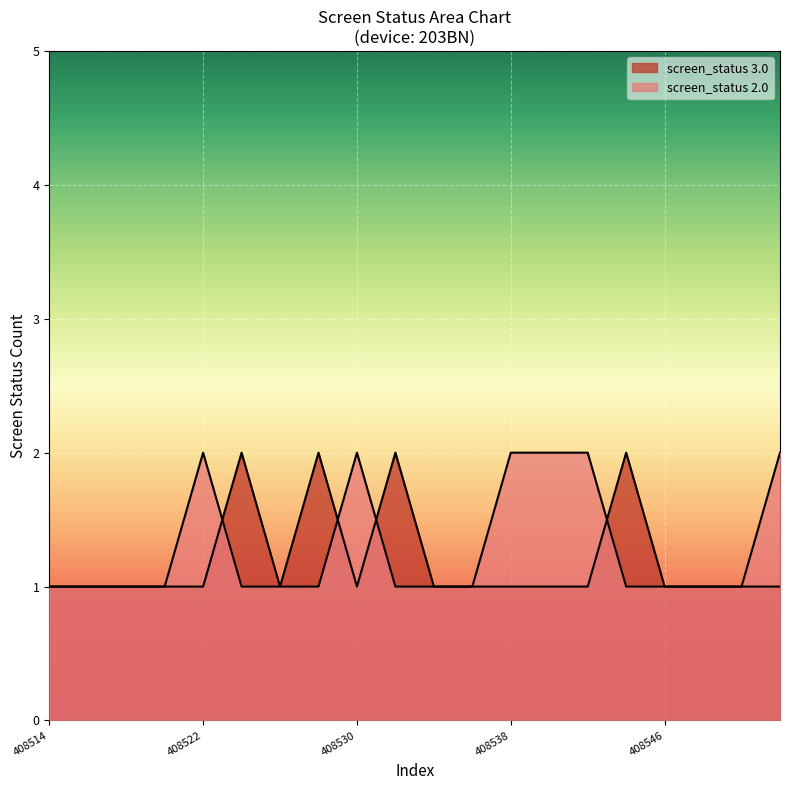

Does the chart display data point markers on the line(s)?

No